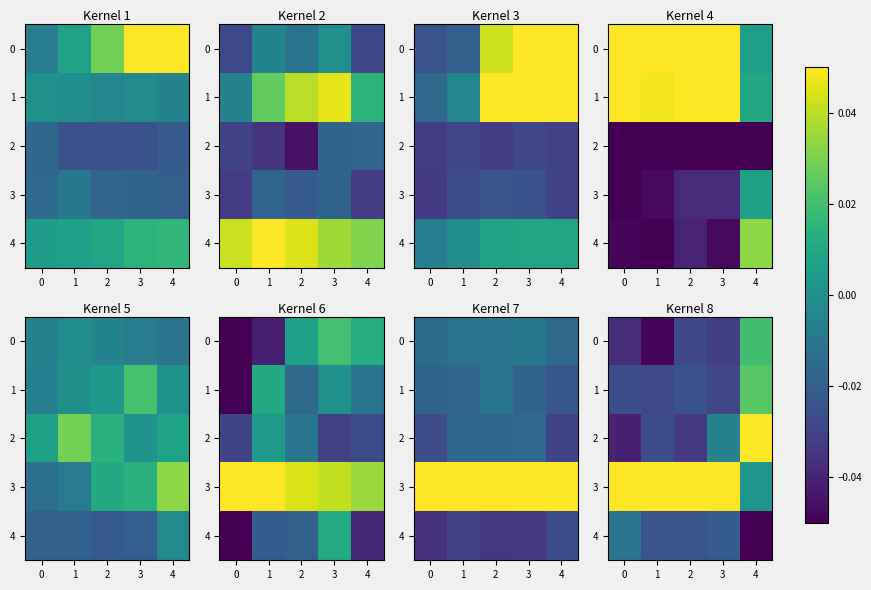

At how many categories does at least one series exceed 0?

5